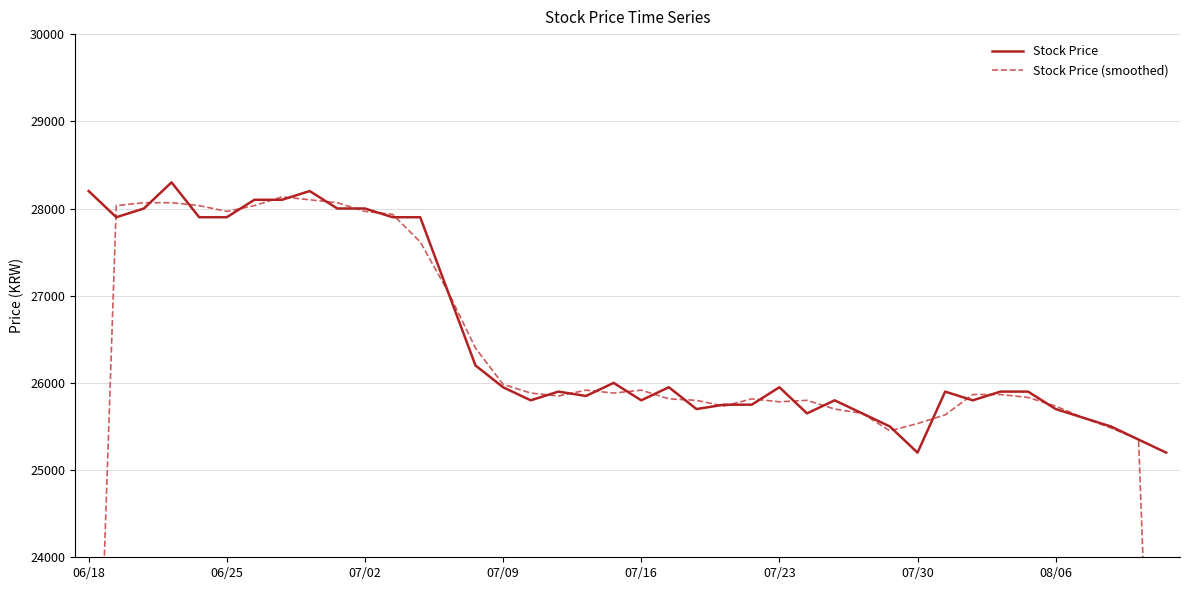

What is the average value of the Stock Price series?

26518